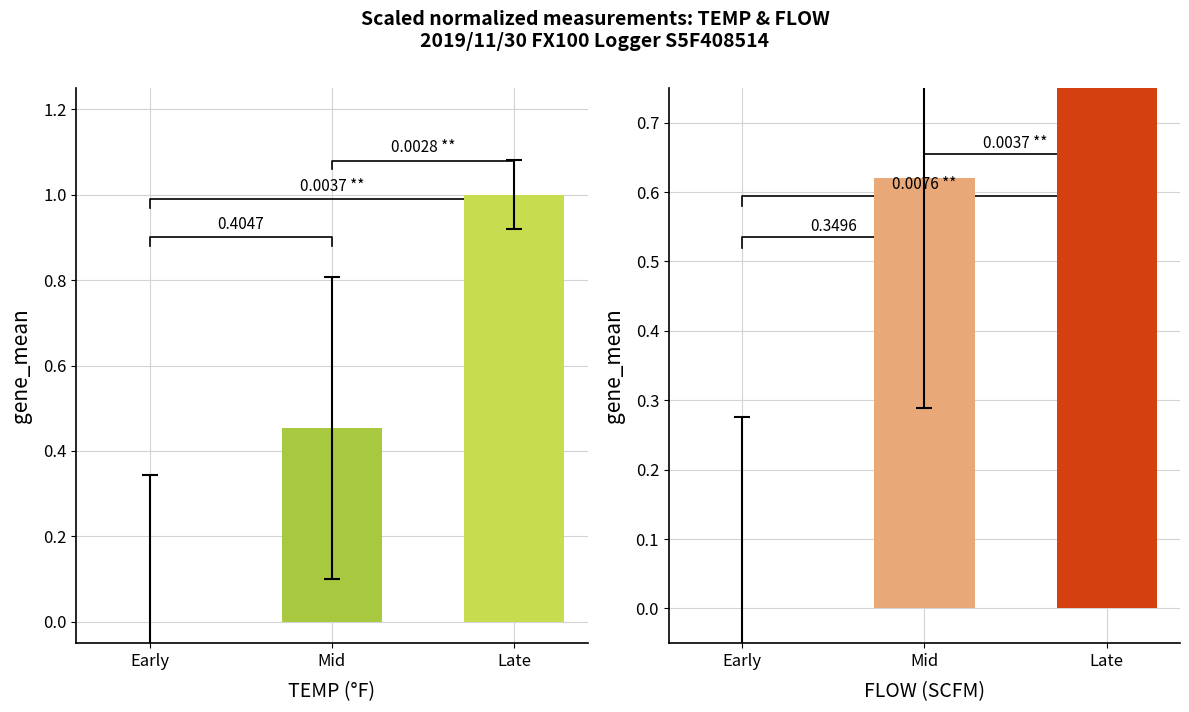

Rank the categories by FLOW value from highest to lowest.

Late, Mid, Early